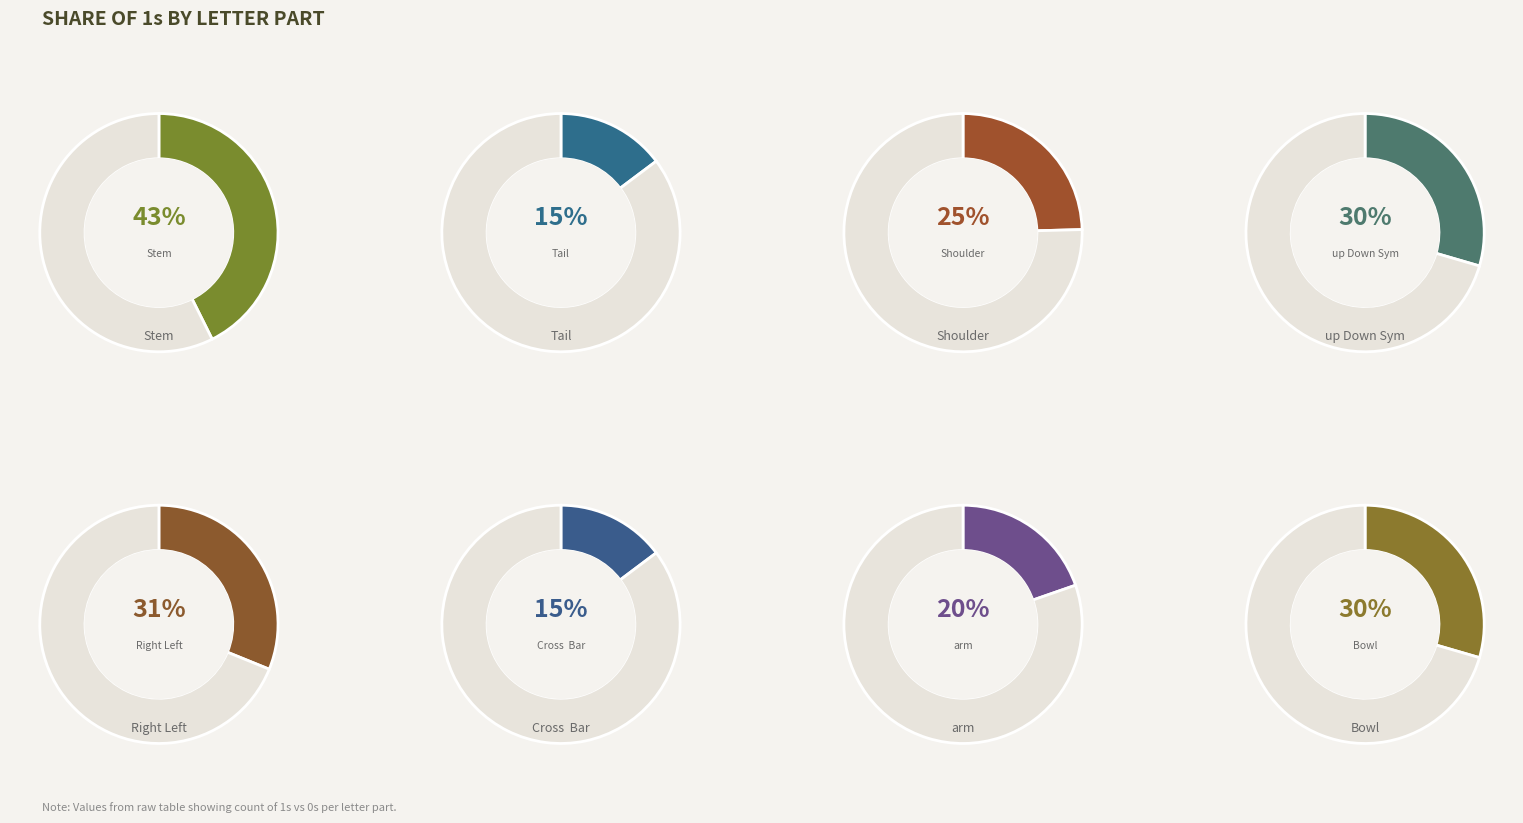

Is the sum of Tail and arm greater than half?

No